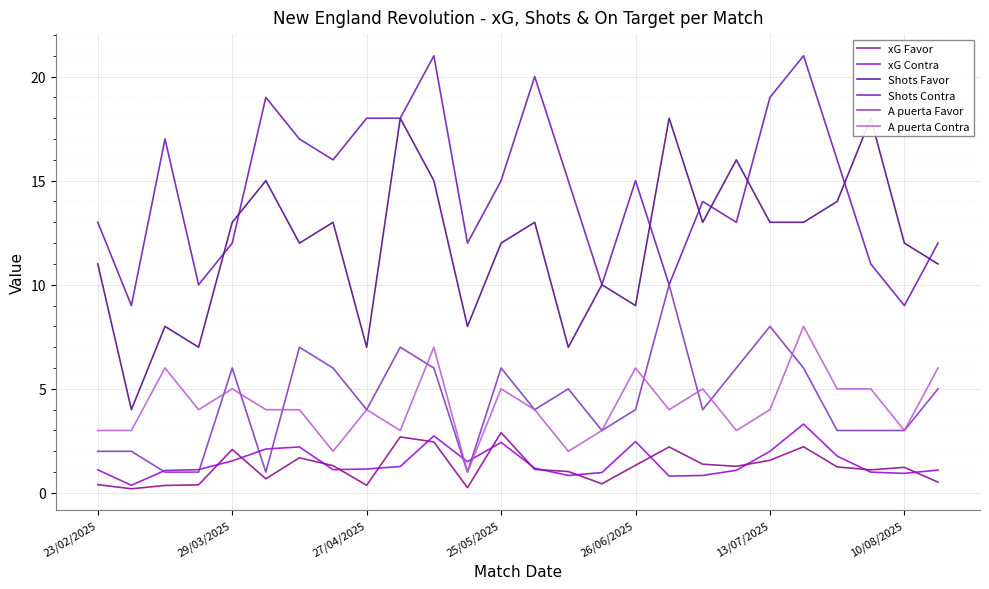

True or false: Shots Favor and A puerta Favor cross at least once.

False